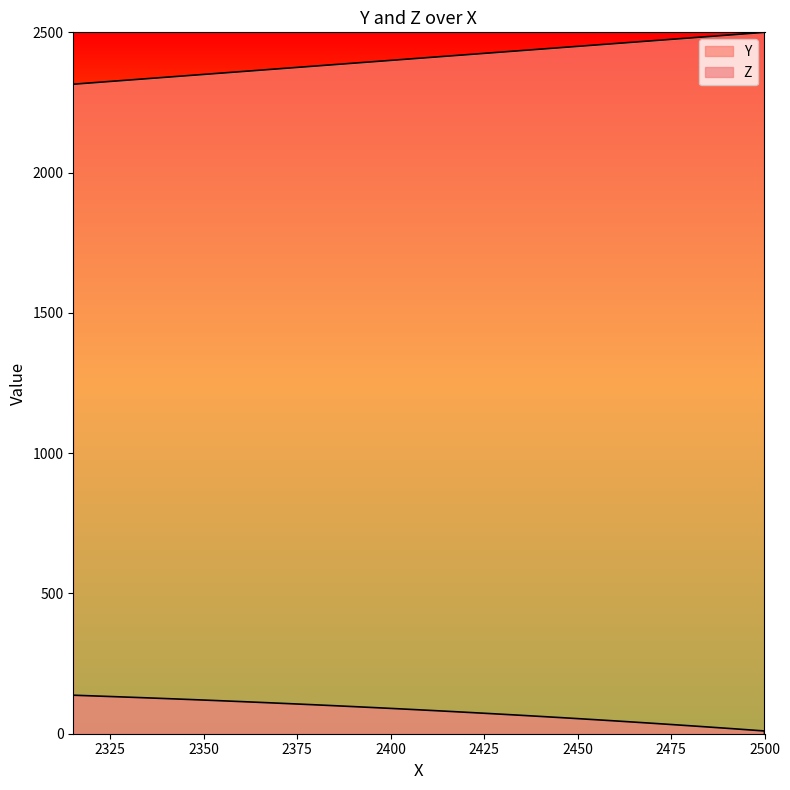

Is the value of Y at 2300 greater than the value of Z at 20?

Yes